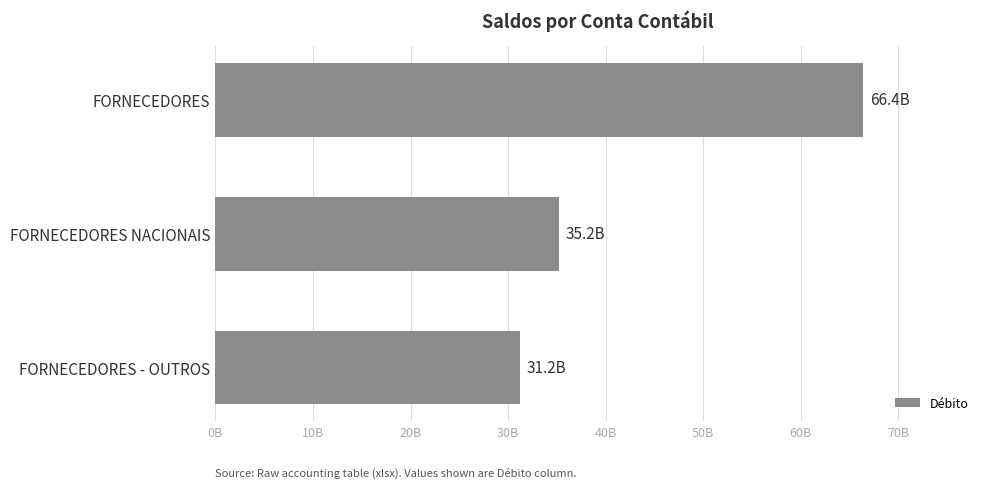

What is the maximum value shown in the chart?

66411975407